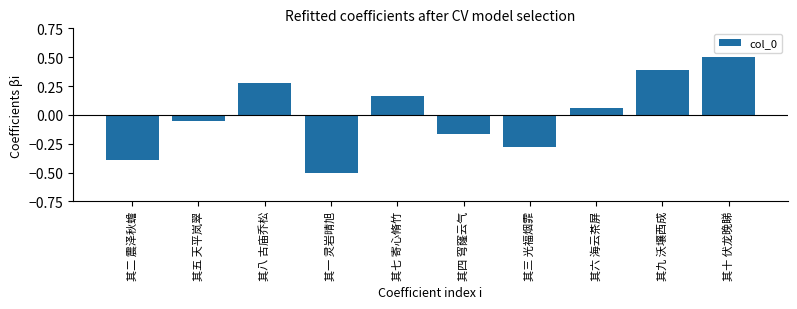

At which category does the chart reach its peak across all series?

其十 伏龙晚睇